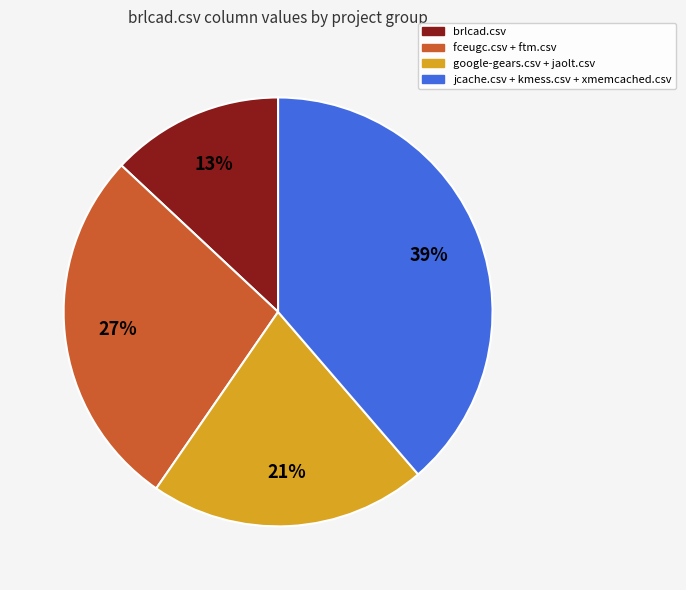

Count the number of slices in the pie.

4